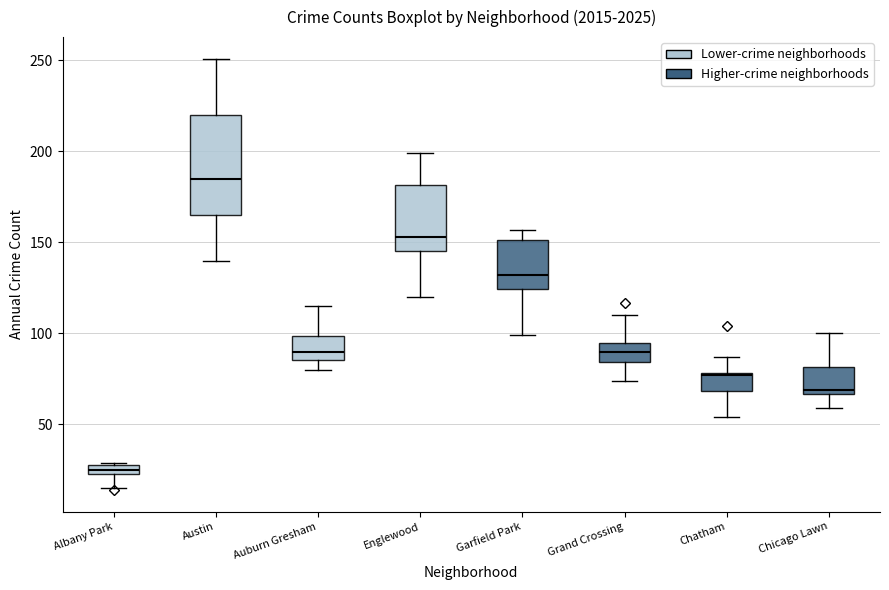

Where is the lower edge of the box for Grand Crossing on the y-axis? The values are not printed on the chart, so give them approximately, as read against the axis.

85